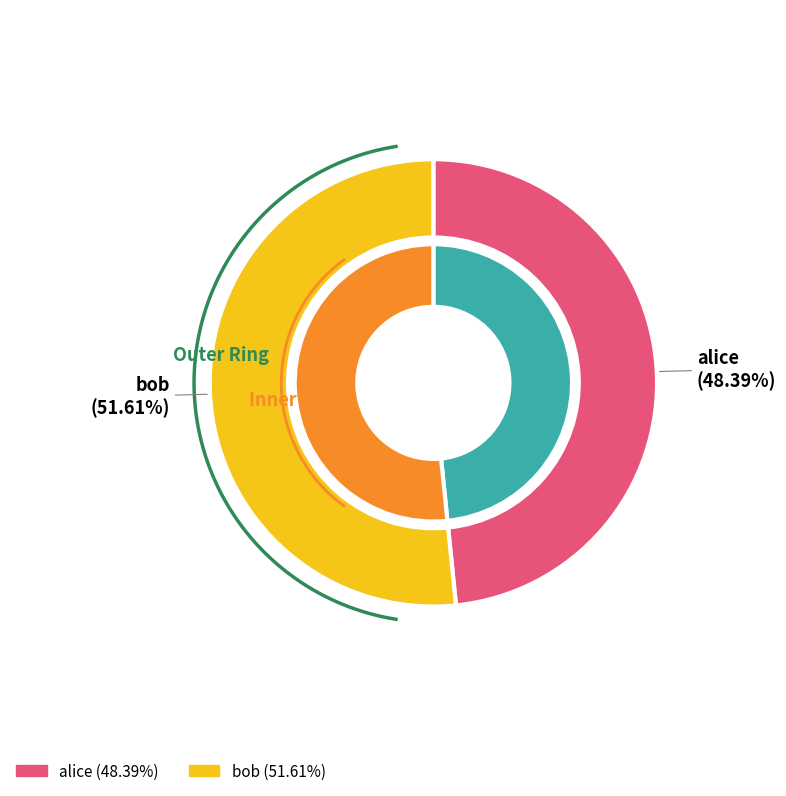

What is the largest slice in the pie chart?

bob